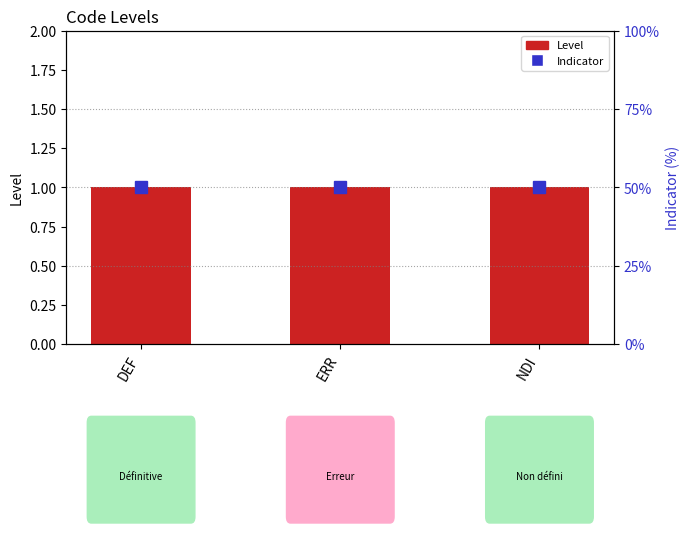

What is the sum of all Indicator values?

150